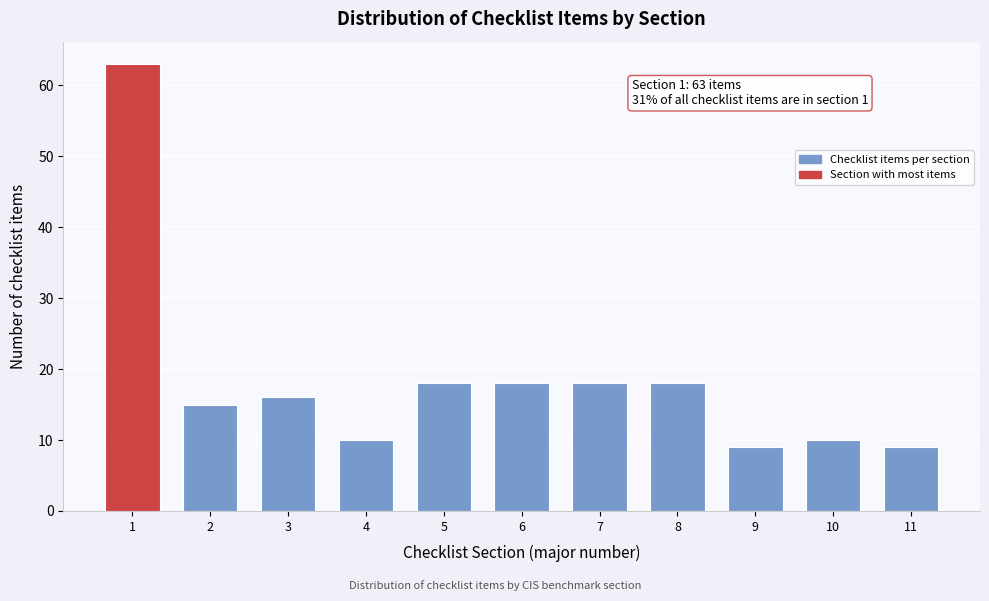

Reading left to right, extract all data points from this chart.

63	15	16	10	18	18	18	18	9	10	9